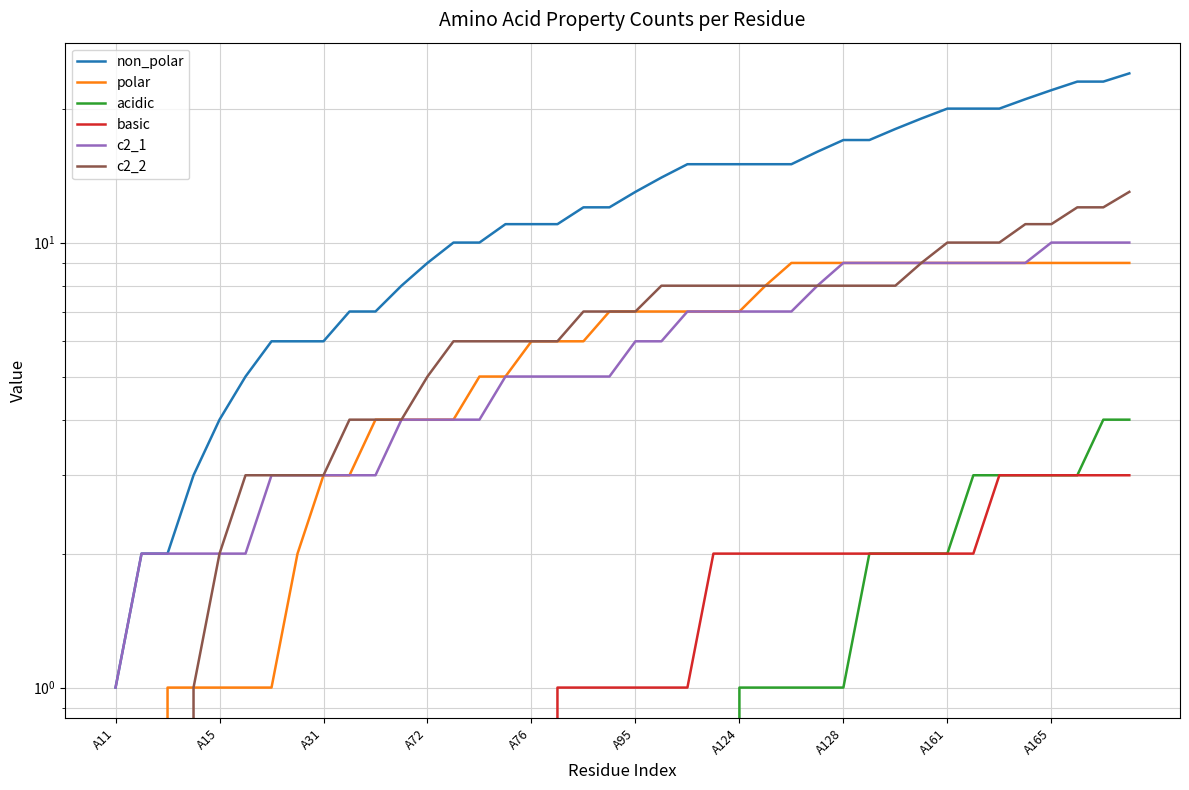

At how many categories does at least one series exceed 14?

18